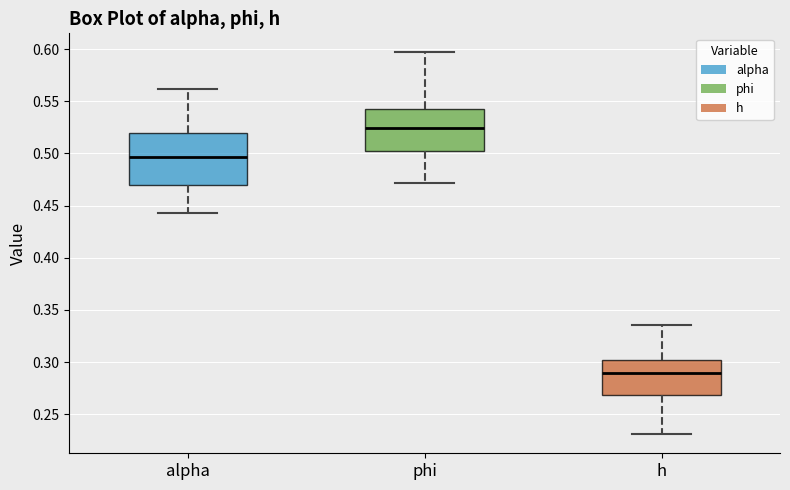

Comparing the boxes themselves (not the whiskers), which one is the tallest?

alpha